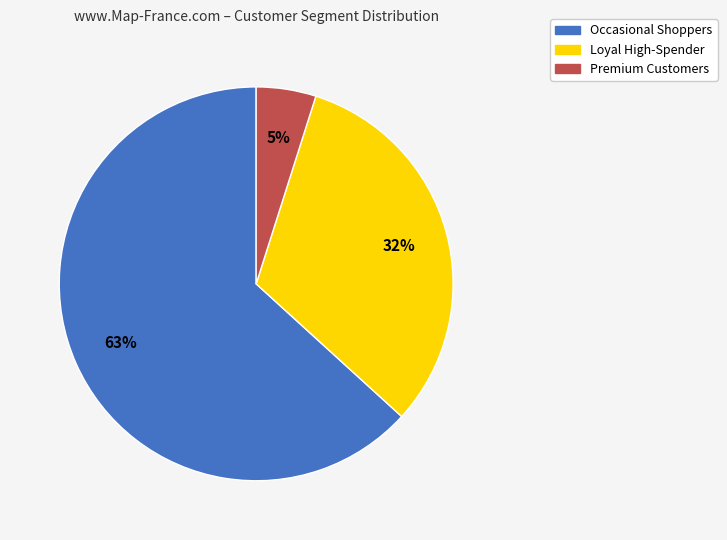

What is the majority slice?

Occasional Shoppers